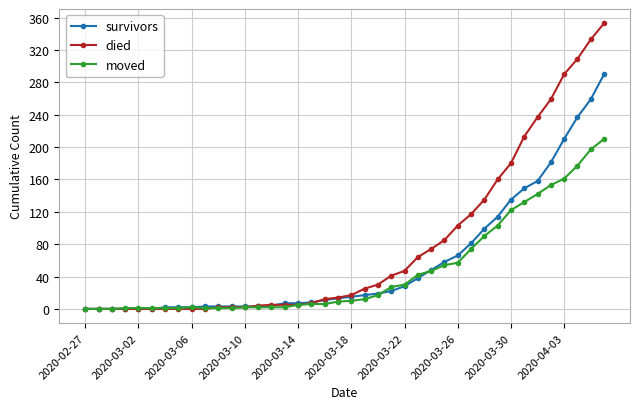

What is the maximum value for moved?

210